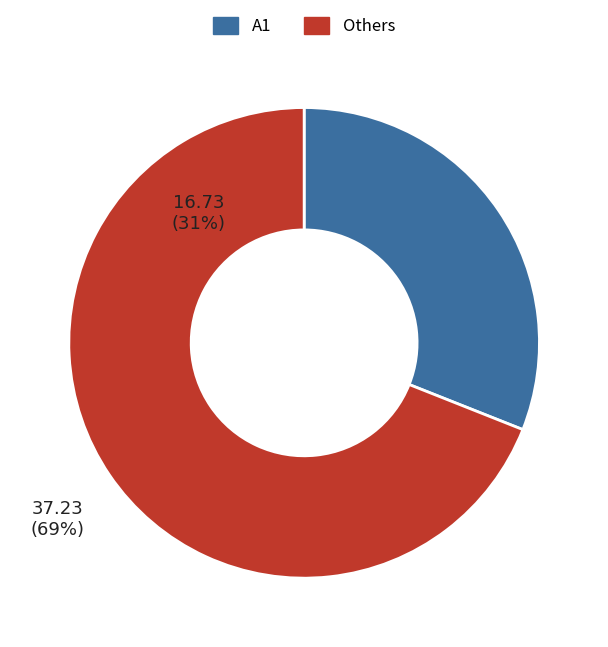

Is there a majority slice in this chart?

Yes